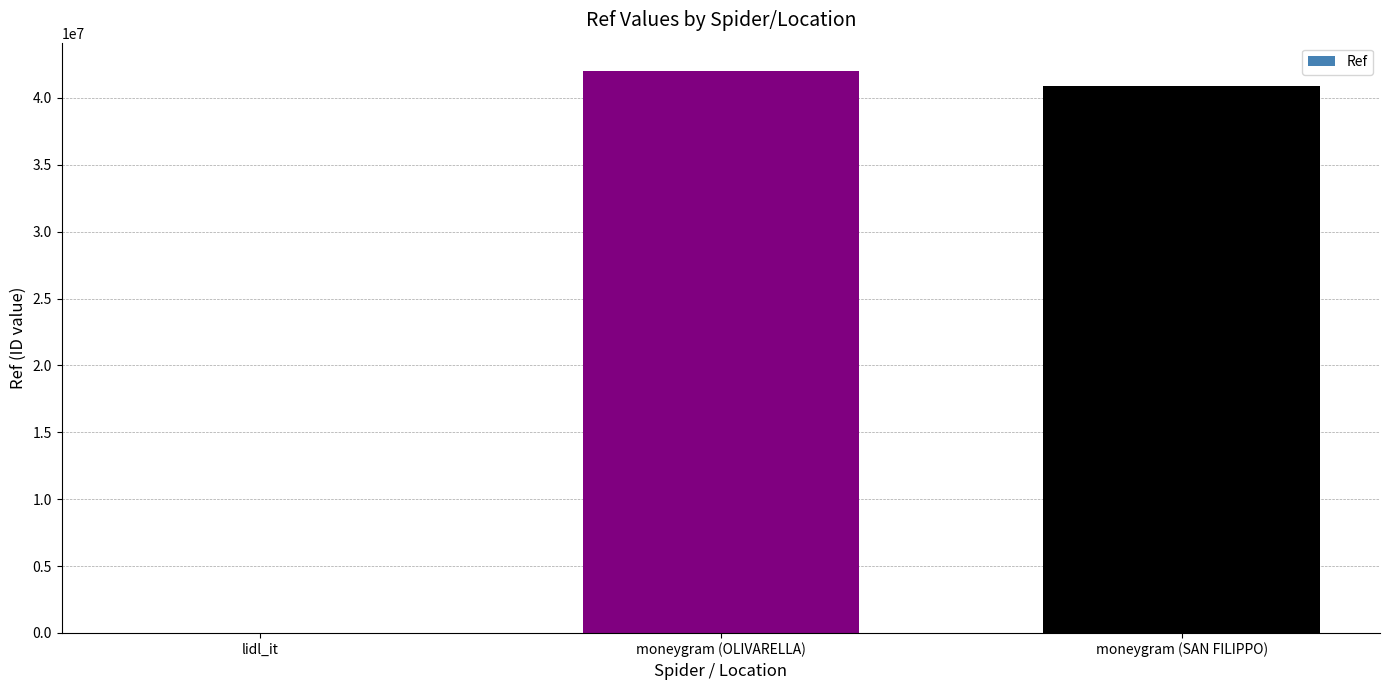

Where is the data nearest to the value 21016754?

moneygram (SAN FILIPPO)